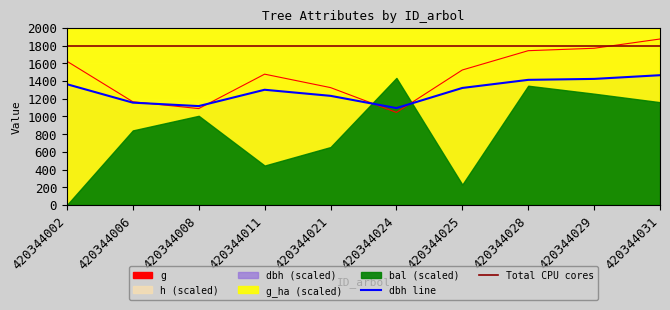

In h, how many points are lower than both neighbors (excluding endpoints)?

2